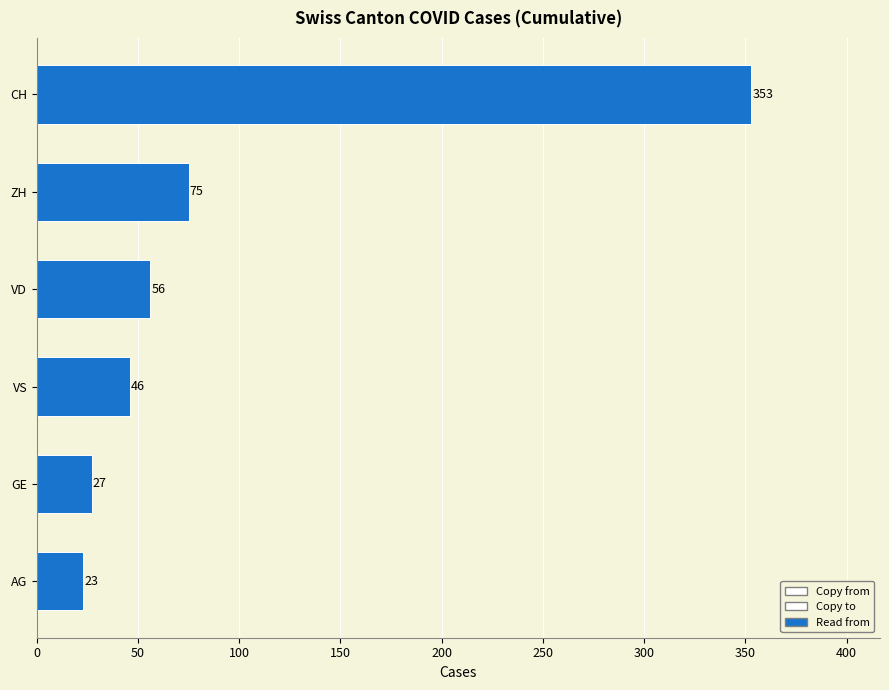

What is the difference between the second highest and minimum values?

52